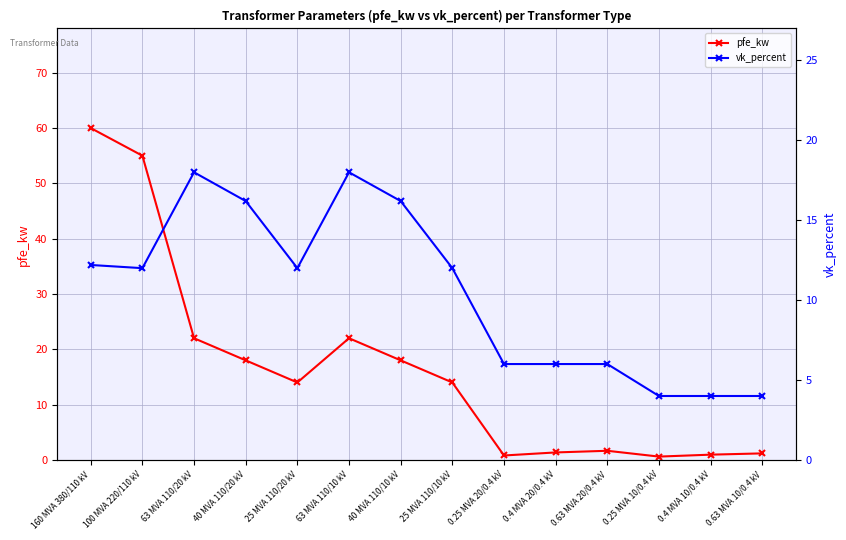

At which label is pfe_kw closest to 30?

63 MVA 110/20 kV